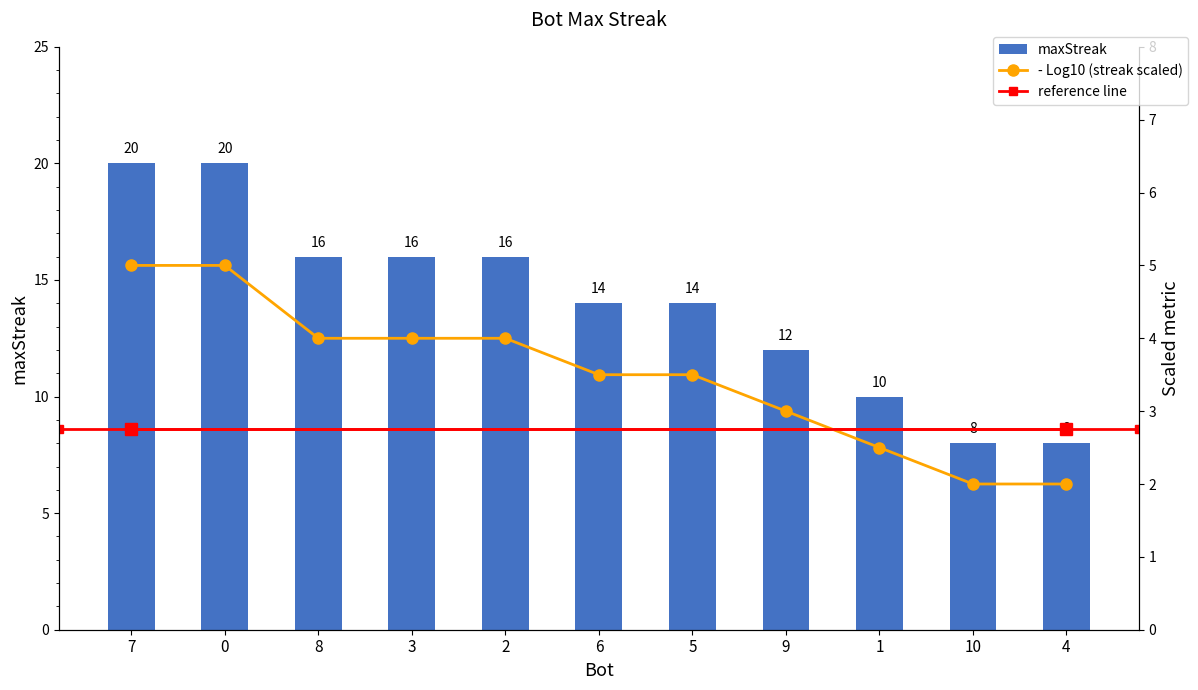

Where is the data nearest to the value 14?

6